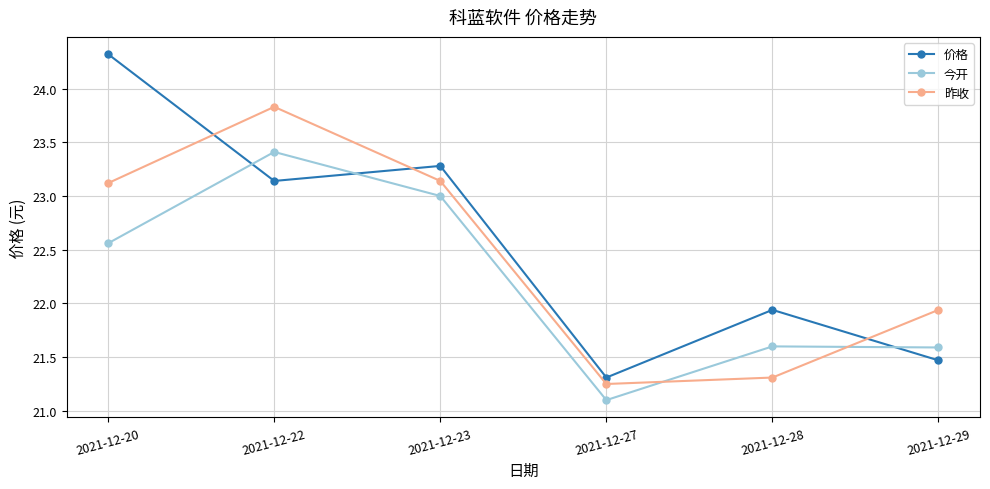

The 价格 series shows 13.0 at 2021-12-20. True or false?

False